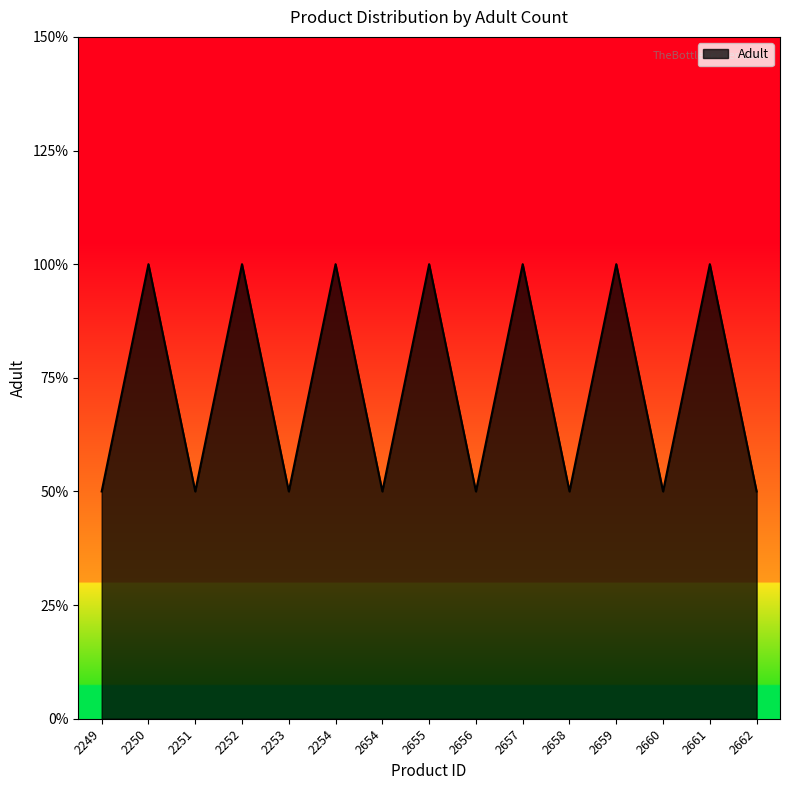

List the labels in order of value, largest first.

2250, 2252, 2254, 2655, 2657, 2659, 2661, 2249, 2251, 2253, 2654, 2656, 2658, 2660, 2662